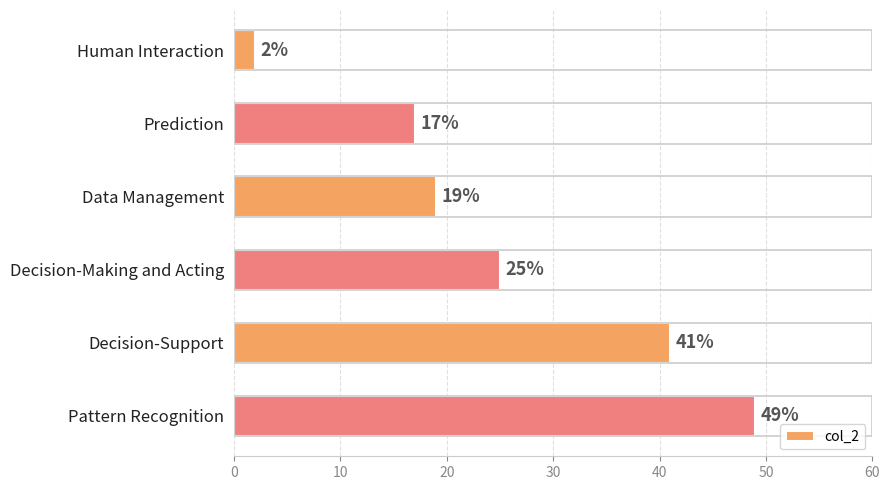

What is the sum of all values?

153